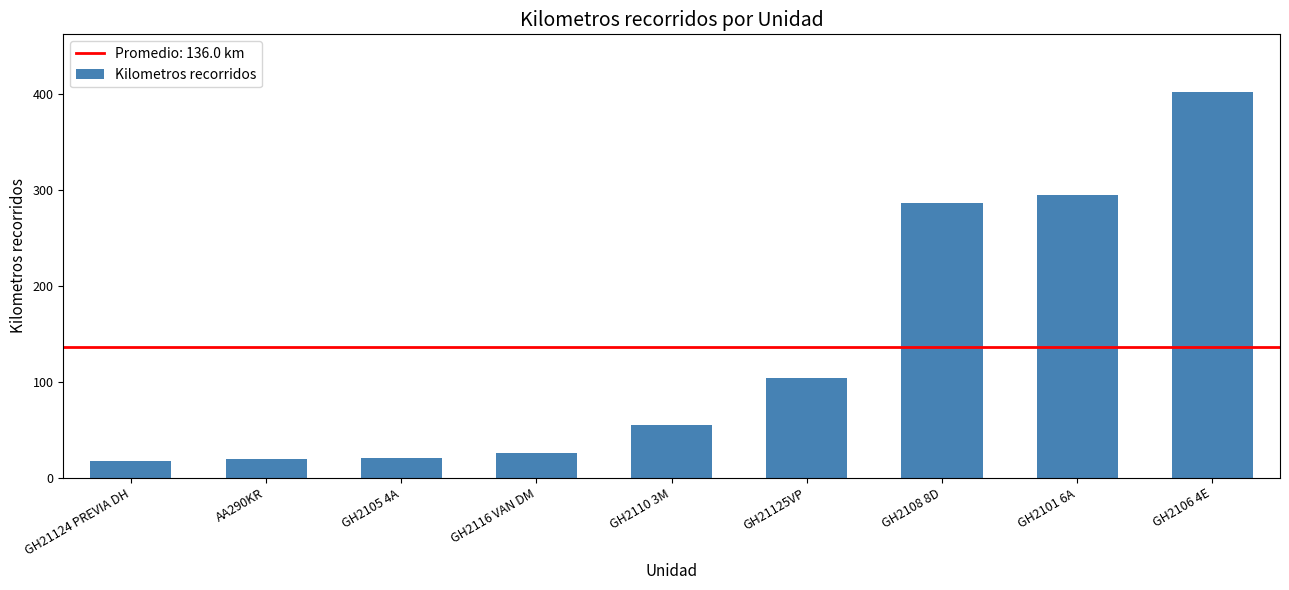

What is the label of the 5th bar from the right?

GH2110 3M